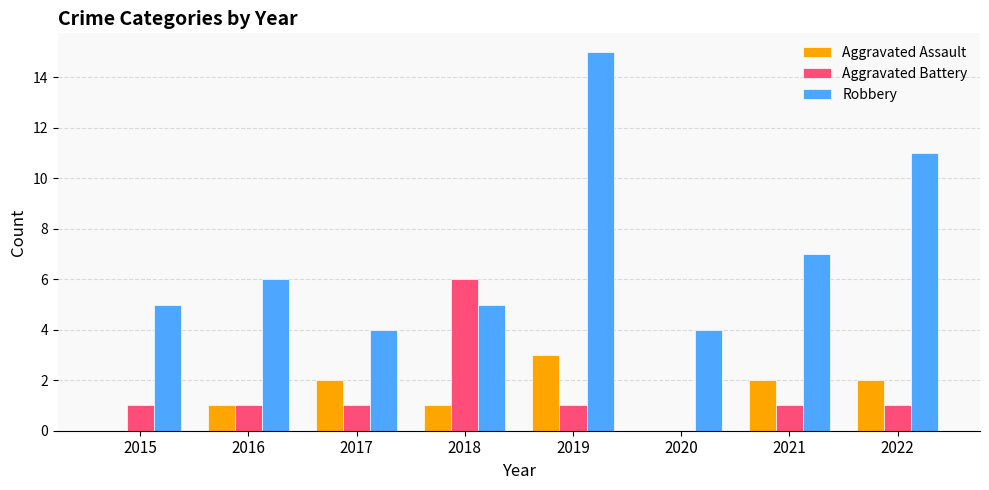

The value of Aggravated Battery at 2015 is 0. True or false?

False